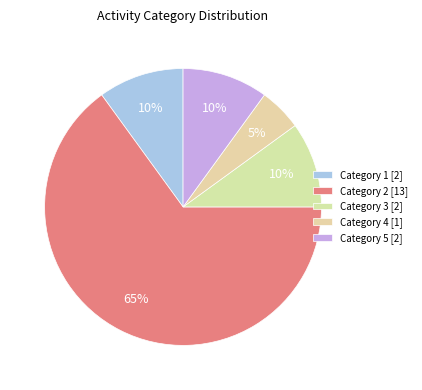

Count the number of slices in the pie.

5